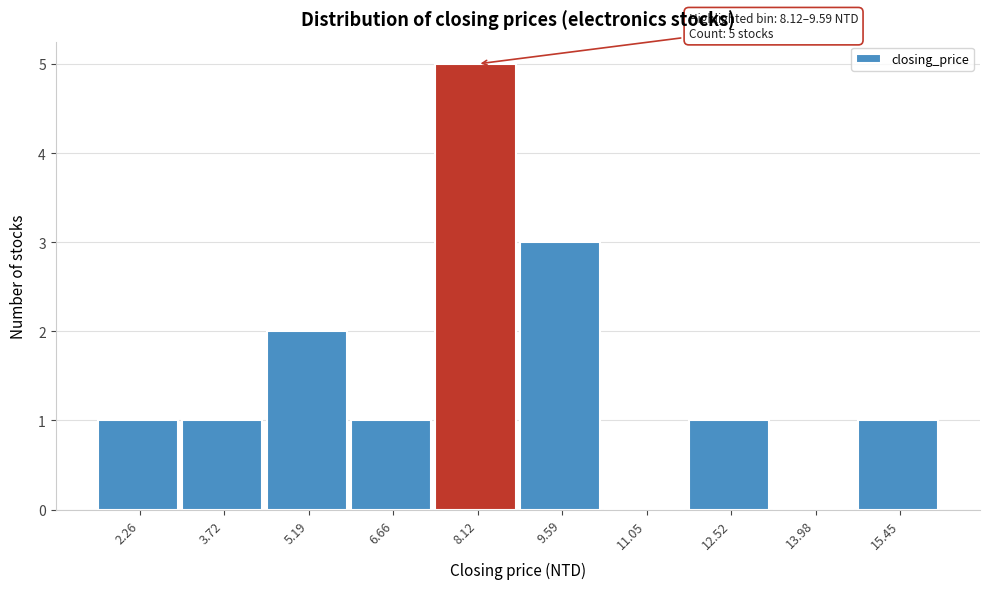

Reading left to right, extract all data points from this chart.

2.26=1	3.72=1	5.19=2	6.66=1	8.12=5	9.59=3	11.05=0	12.52=1	13.98=0	15.45=1